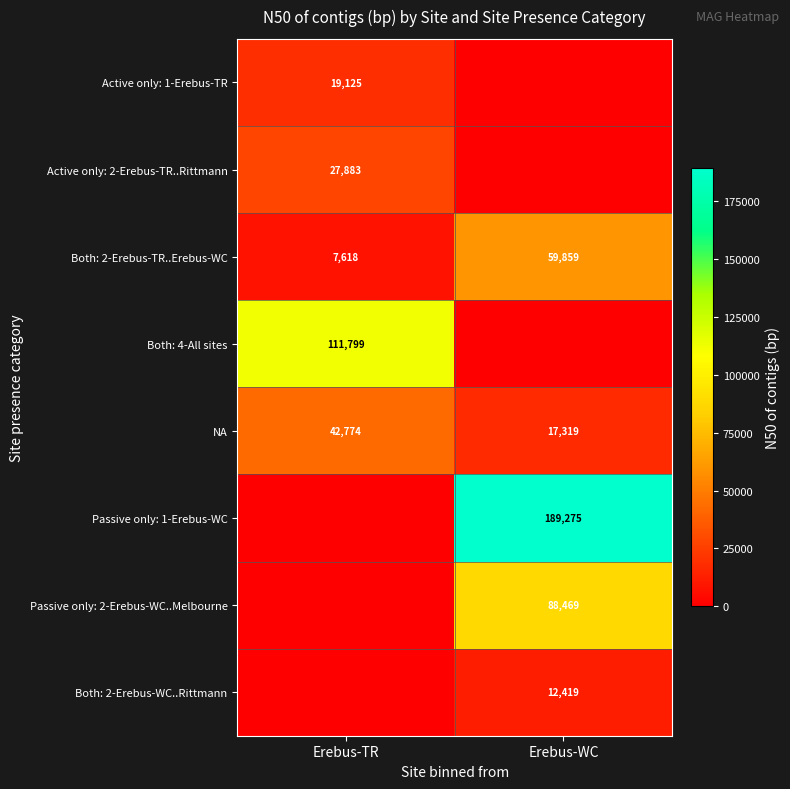

What is the greatest value displayed?

189275